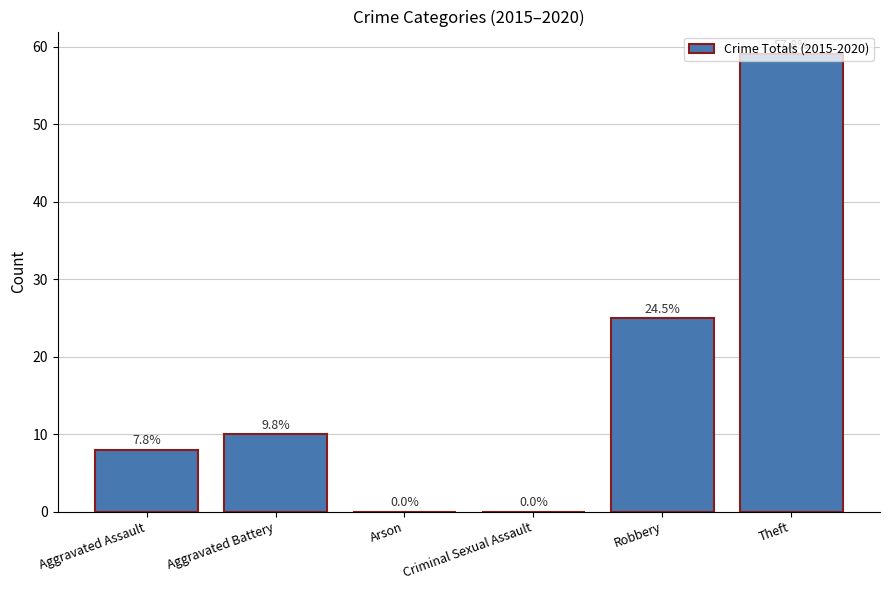

Reading left to right, what are all the values shown in this chart?

8	10	0	0	25	59